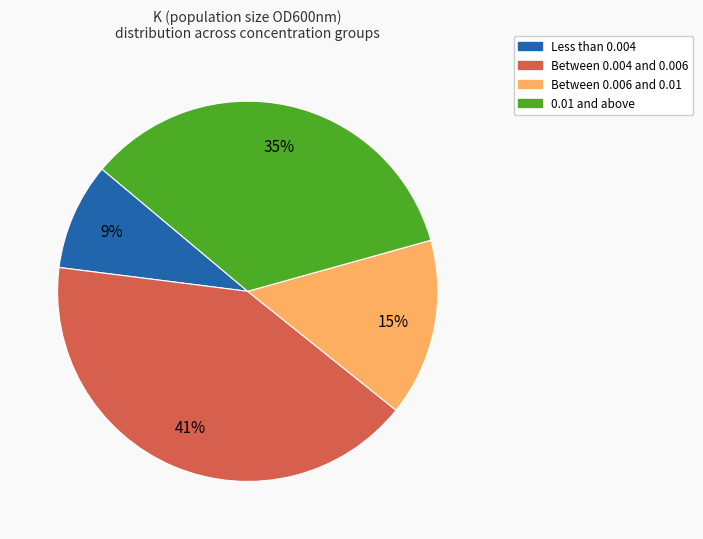

To the nearest percent, what is the average slice percentage?

25%